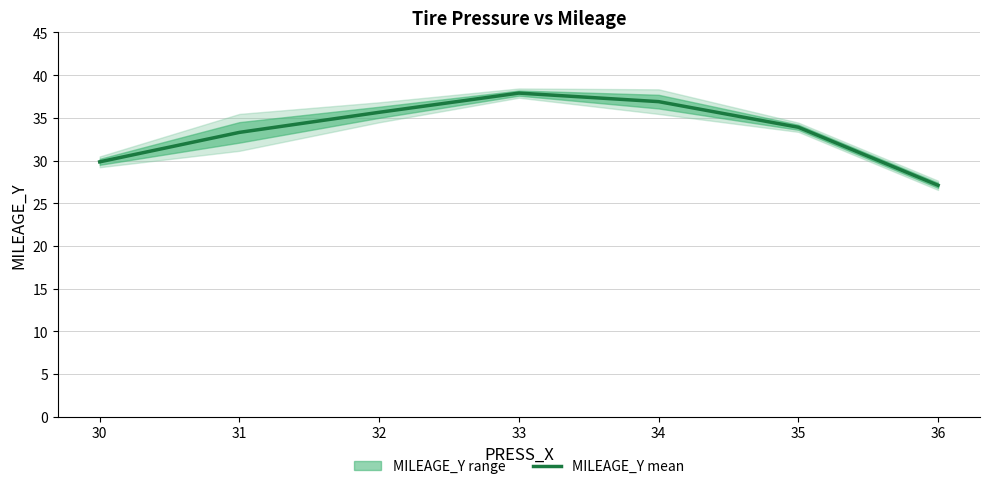

Between 35 and 32, which is larger?

32